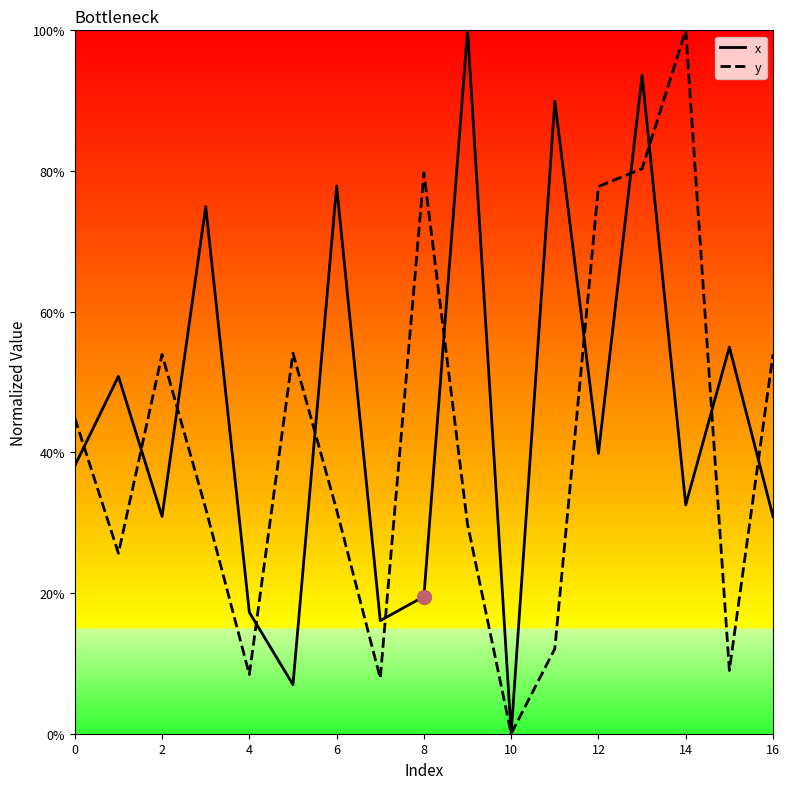

Which series has the largest total across all categories?

x